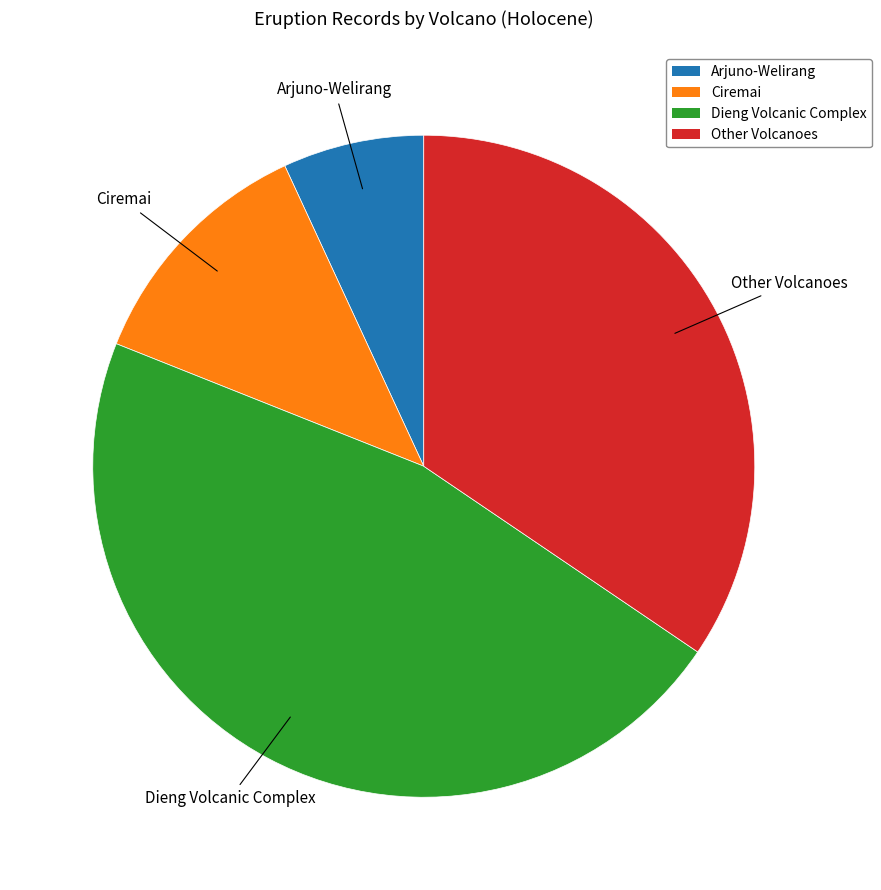

Does Ciremai account for over 50% of the chart?

No